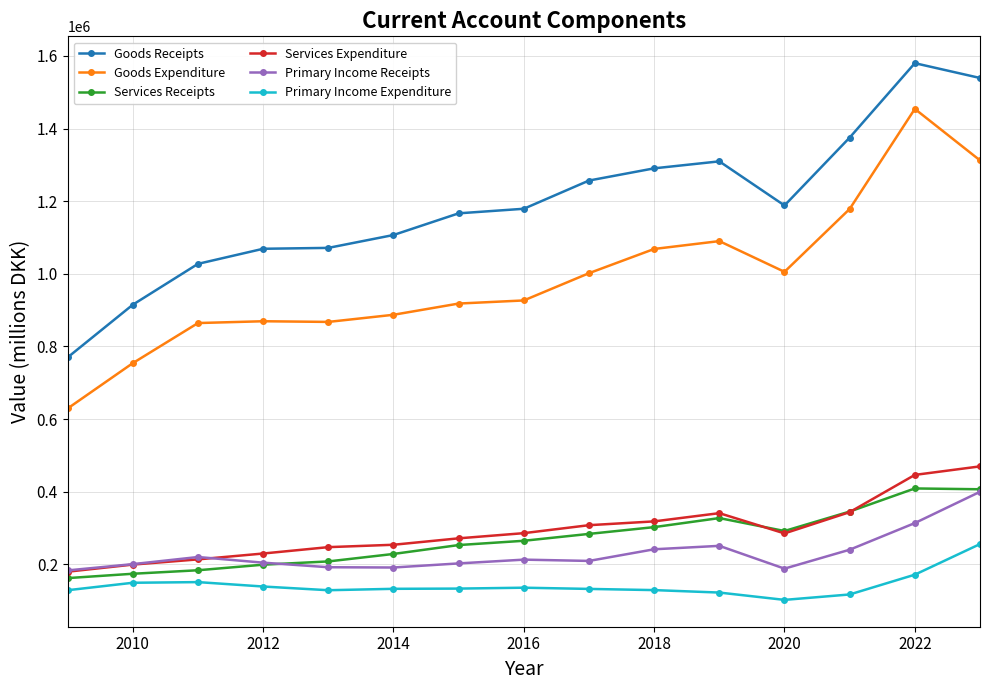

True or false: Primary Income Expenditure has more than 1 interior local peaks.

True